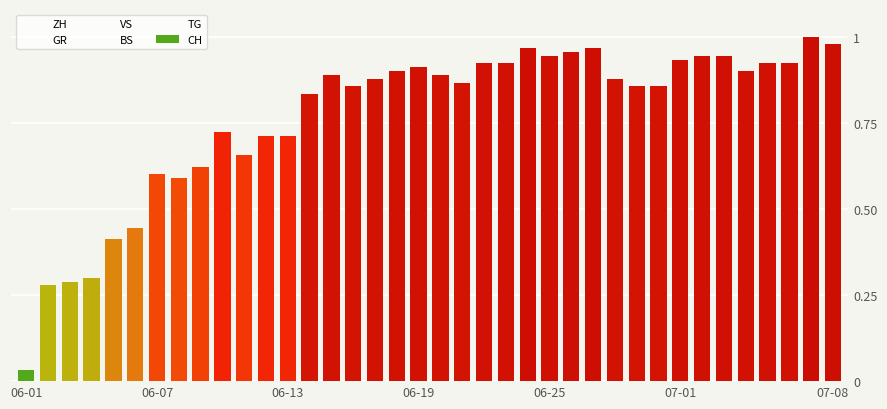

Reading right to left, extract all data points from this chart.

ZH: 0.0	0.0	0.0	0.0	0.0	0.0	0.0	0.0	0.0	0.0	0.0	0.0	0.0	0.0	0.0	0.0	0.0	0.0	0.0	0.0	0.0	0.0	0.0	0.0	0.0	0.0	0.0	0.0	0.0	0.0	0.0	0.0	0.0	0.0	0.0	0.0	0.0	0.0
GR: 0.0	0.0	0.0	0.0	0.0	0.0	0.0	0.0	0.0	0.0	0.0	0.0	0.0	0.0	0.0	0.0	0.0	0.0	0.0	0.0	0.0	0.0	0.0	0.0	0.0	0.0	0.0	0.0	0.0	0.0	0.0	0.0	0.0	0.0	0.0	0.0	0.0	0.0
VS: 0.1	0.1	0.1	0.1	0.1	0.1	0.1	0.1	0.1	0.1	0.1	0.1	0.1	0.1	0.1	0.0	0.0	0.0	0.1	0.1	0.0	0.0	0.0	0.0	0.0	0.0	0.0	0.0	0.0	0.0	0.0	0.0	0.0	0.0	0.0	0.0	0.0	0.0
BS: 0.0	0.0	0.0	0.0	0.0	0.0	0.0	0.1	0.0	0.0	0.0	0.0	0.0	0.0	0.0	0.0	0.0	0.0	0.0	0.0	0.0	0.0	0.0	0.0	0.0	0.0	0.0	0.0	0.0	0.0	0.0	0.0	0.0	0.0	0.0	0.0	0.0	0.0
TG: 0.0	0.0	0.0	0.0	0.0	0.0	0.0	0.0	0.0	0.0	0.0	0.0	0.0	0.0	0.0	0.0	0.0	0.0	0.0	0.0	0.0	0.0	0.0	0.0	0.0	0.0	0.0	0.0	0.0	0.0	0.0	0.0	0.0	0.0	0.0	0.0	0.0	0.0
CH: 1.0	1.0	0.9	0.9	0.9	0.9	0.9	0.9	0.9	0.9	0.9	1.0	1.0	0.9	1.0	0.9	0.9	0.9	0.9	0.9	0.9	0.9	0.9	0.9	0.8	0.7	0.7	0.7	0.7	0.6	0.6	0.6	0.4	0.4	0.3	0.3	0.3	0.0